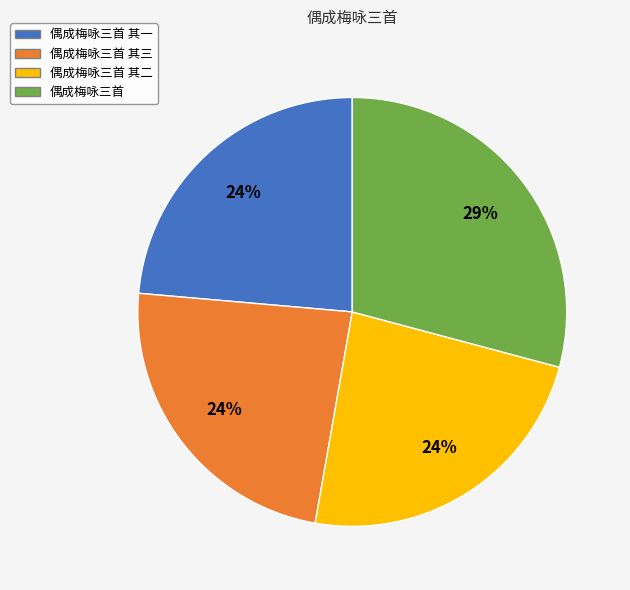

To the nearest percent, what is the average slice percentage?

25%